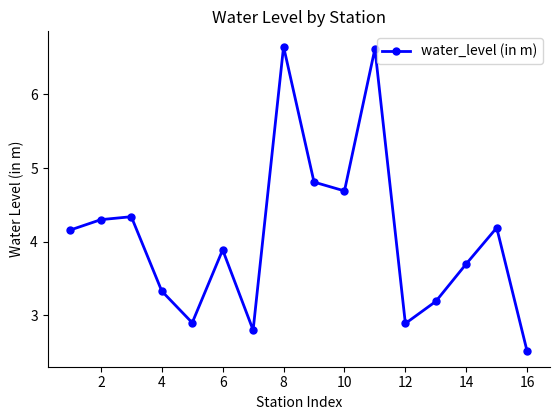

What is the value of the 2nd point from the left?

4.3